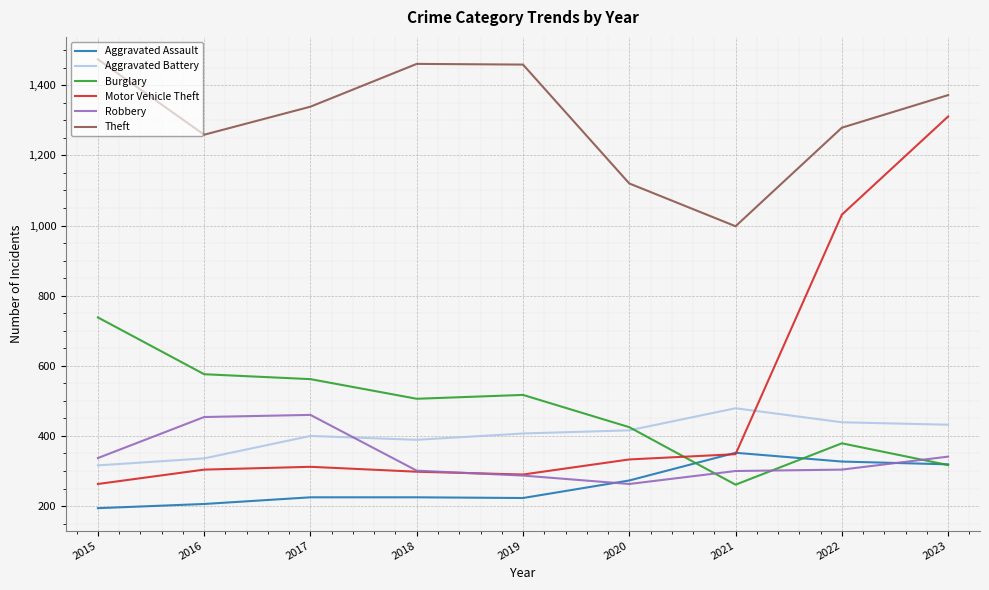

What is the difference between the Theft values at 2020 and 2018?

341